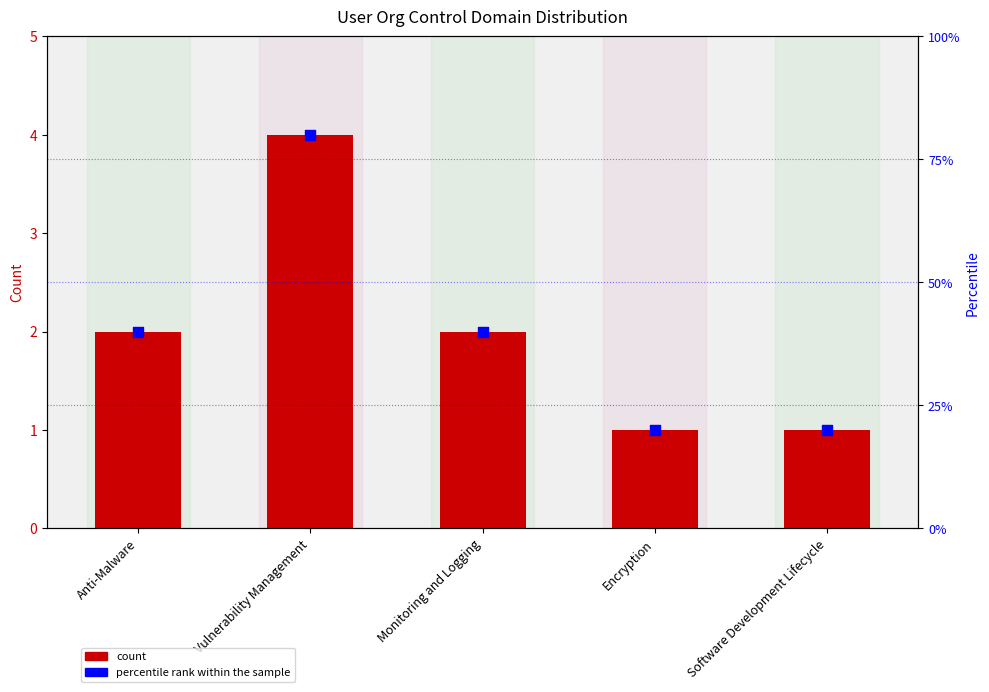

Which series has the largest total across all categories?

percentile rank within the sample